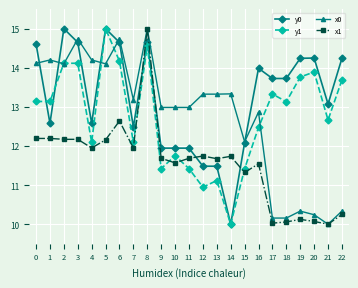

What is the value of the y0 point at the 11th from the left?

11.9